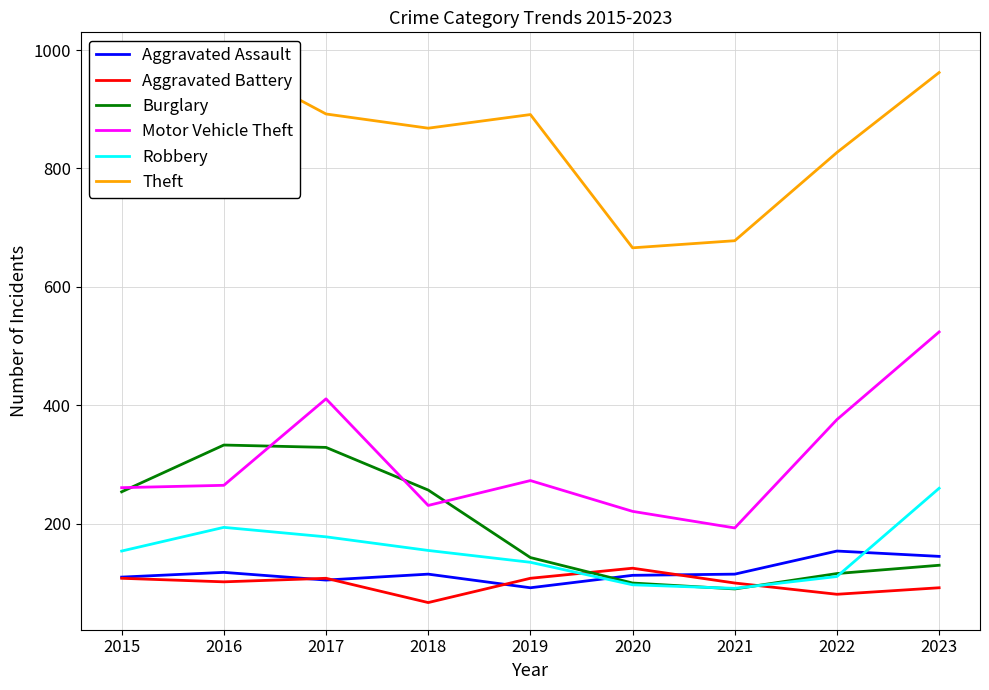

How many values in the Aggravated Battery series are below 102?

4